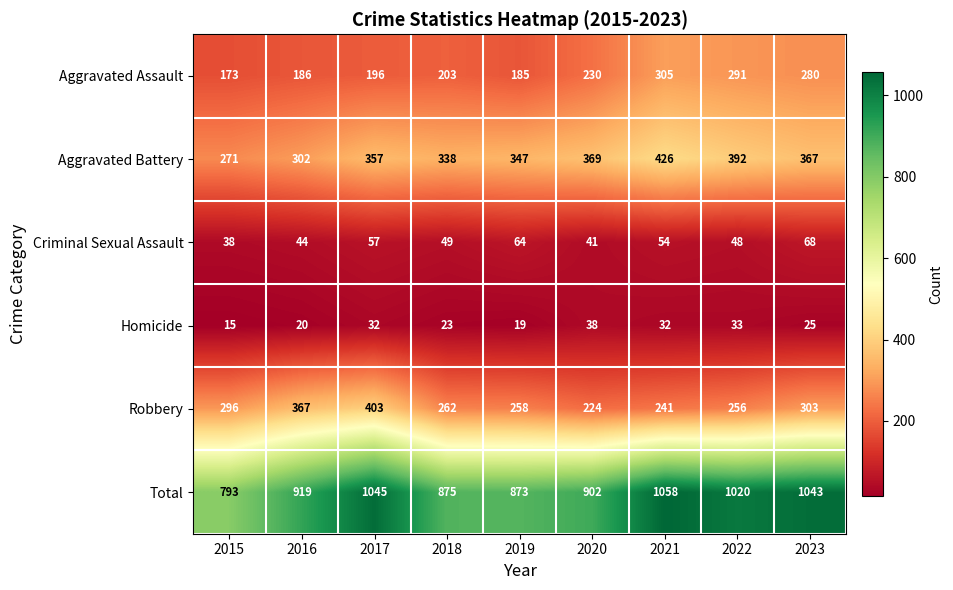

What is the spread (max minus min) of values at 2020?

864